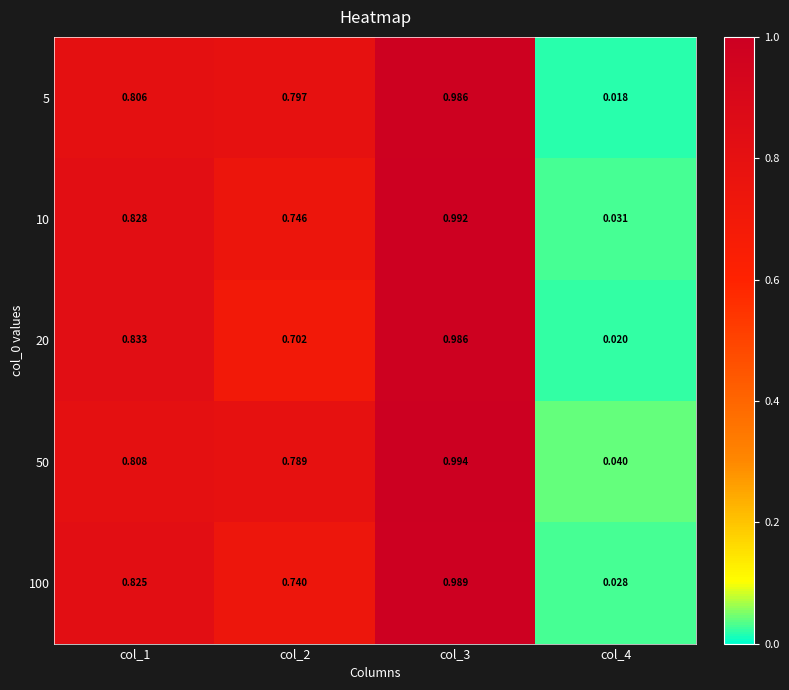

Is the value of 100 at col_2 greater than the value of 5 at col_1?

No